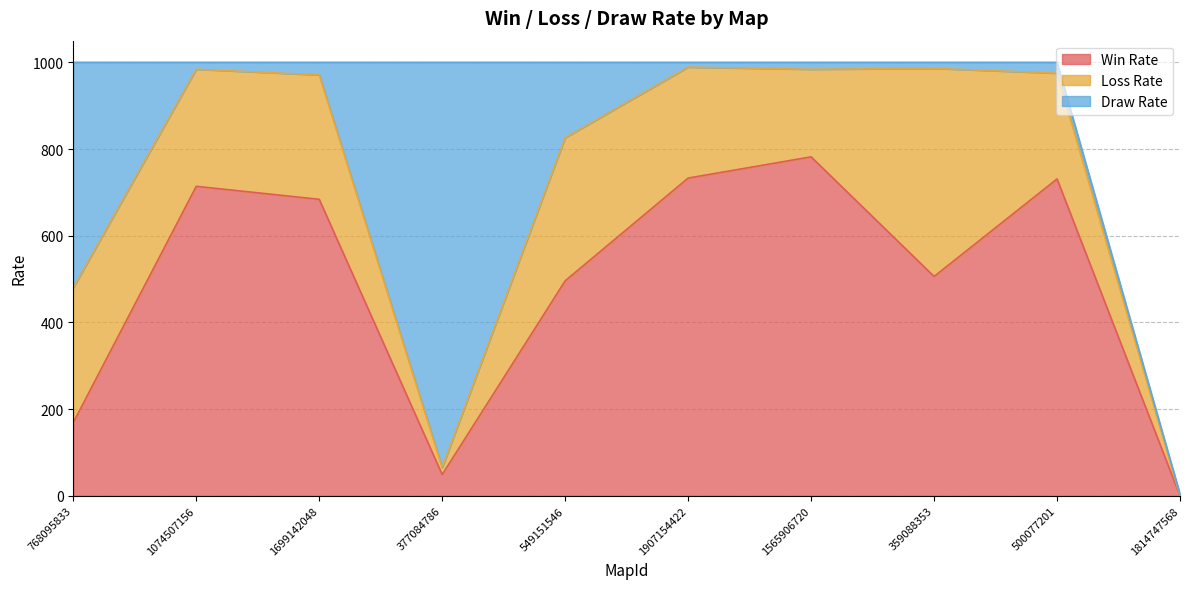

How many interior local peaks does the Win Rate series have?

3